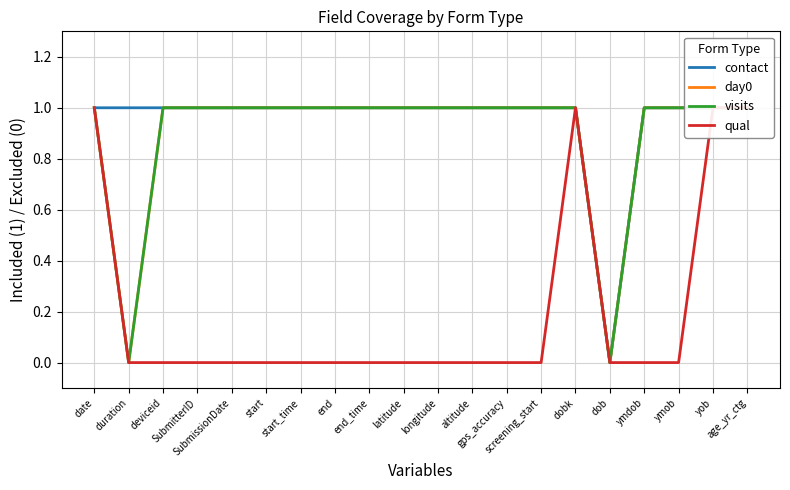

True or false: day0 and contact intersect in this chart.

False